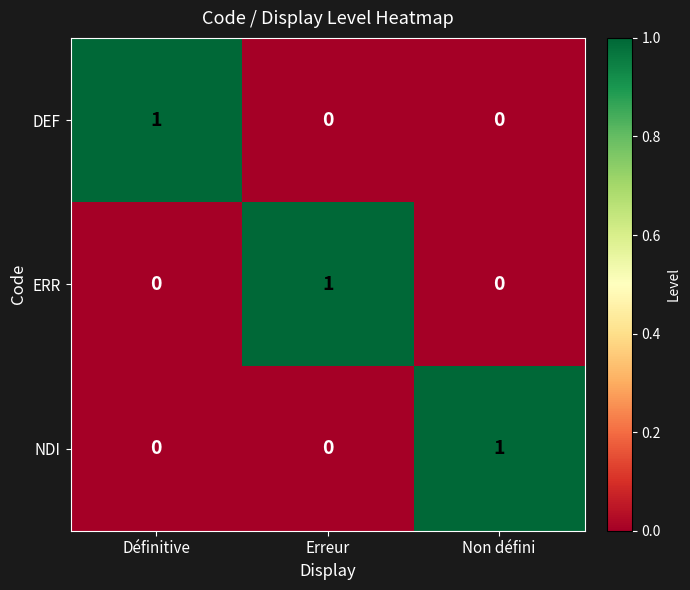

At how many categories does at least one series exceed 0?

3